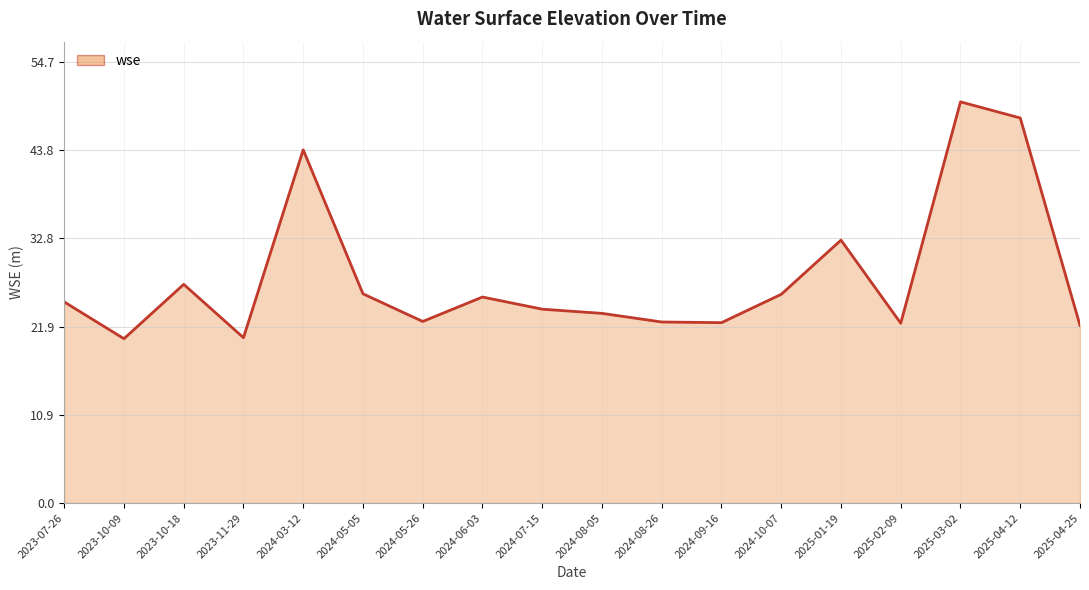

What is the average value?

28.0